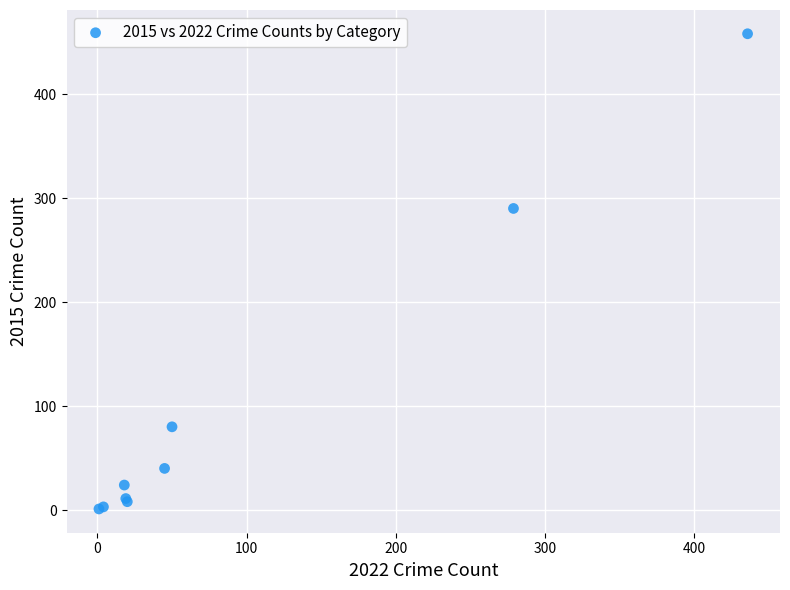

What Y value in the scatter plot is closest to 229?

290